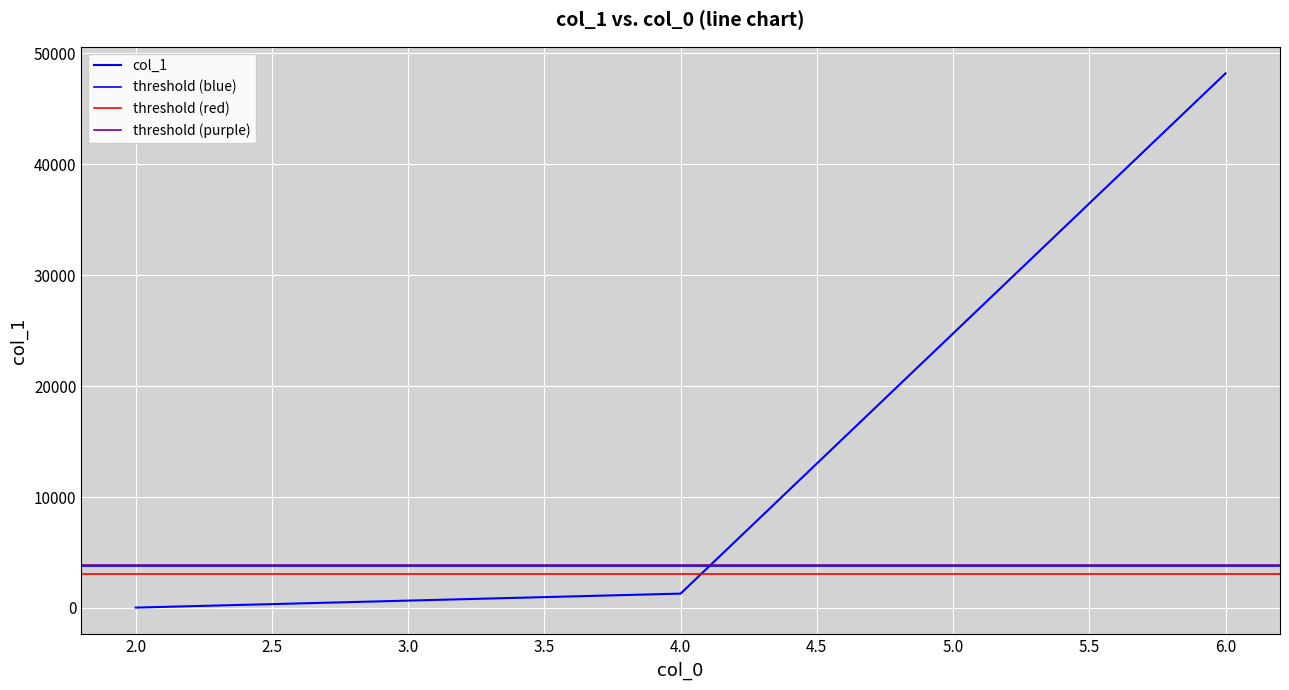

What is the difference between the values at 4 and 2?

1261